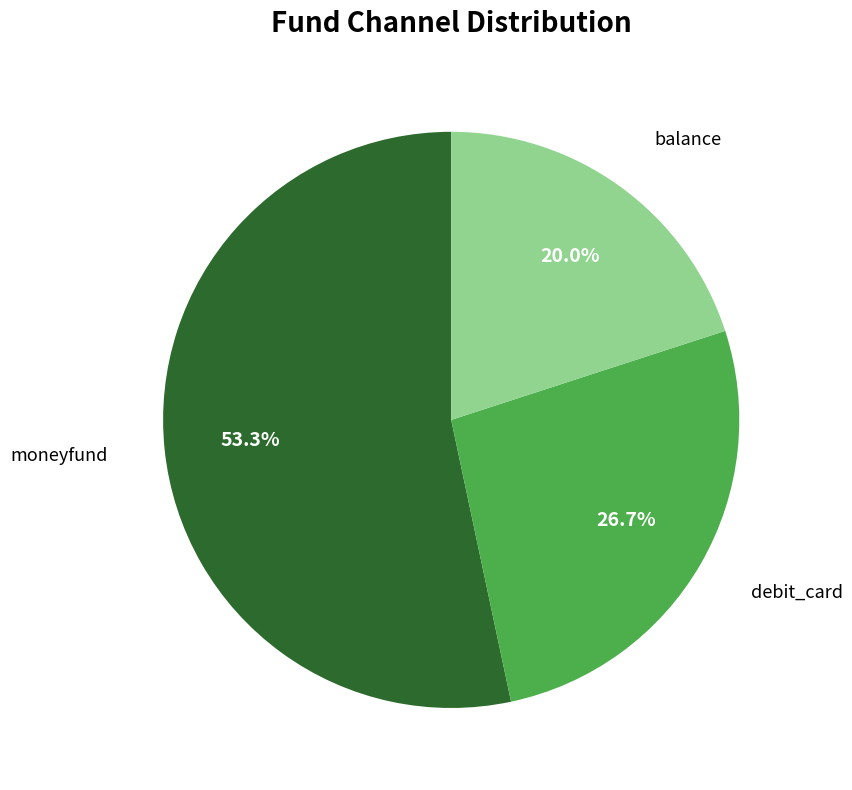

To the nearest percent, what is the combined percentage of moneyfund and debit_card?

80%